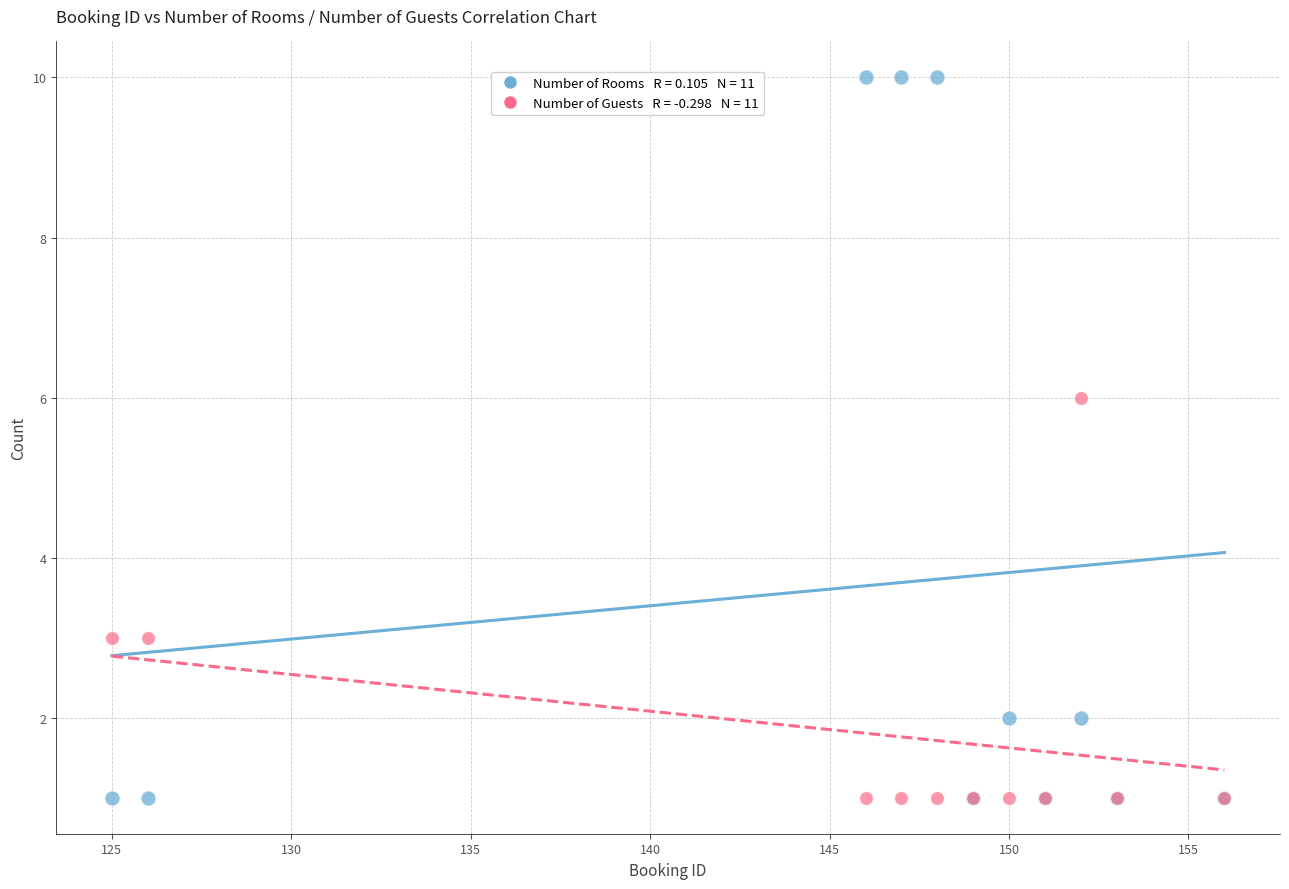

Across all series, what Y value is closest to 5?

6